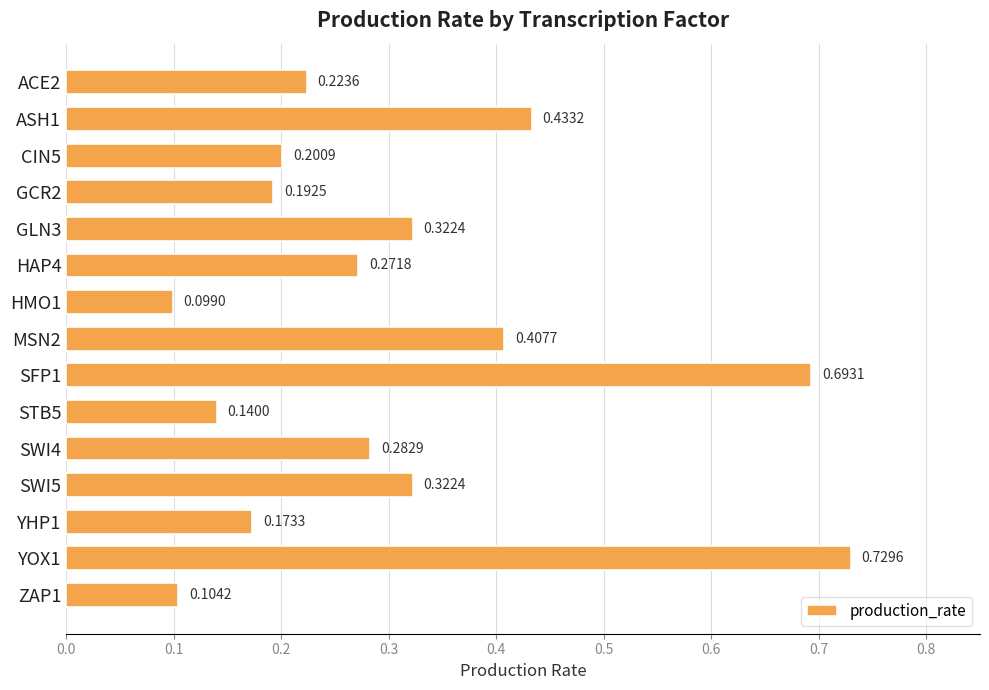

Between ACE2 and STB5, which is larger?

ACE2